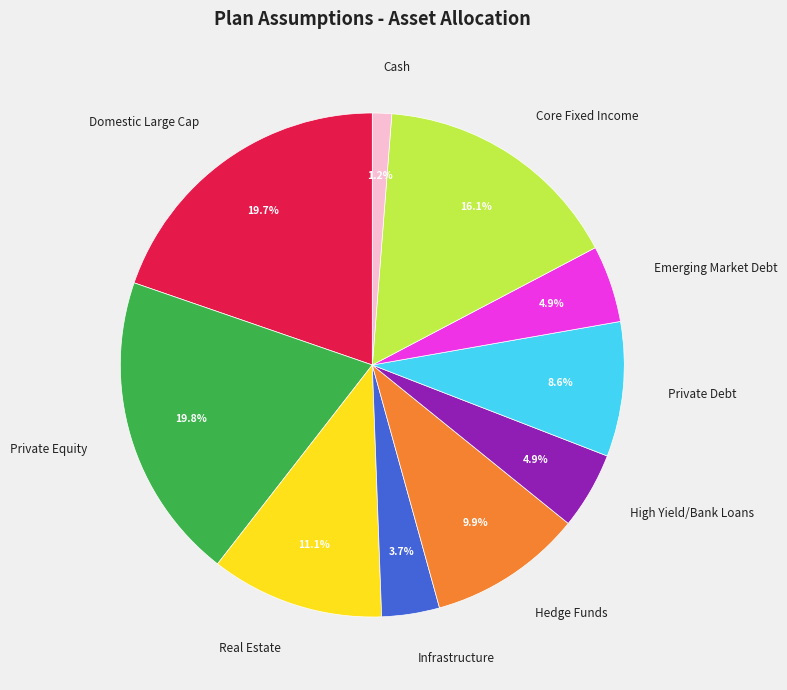

Is it true that Core Fixed Income is 16% of the pie?

True